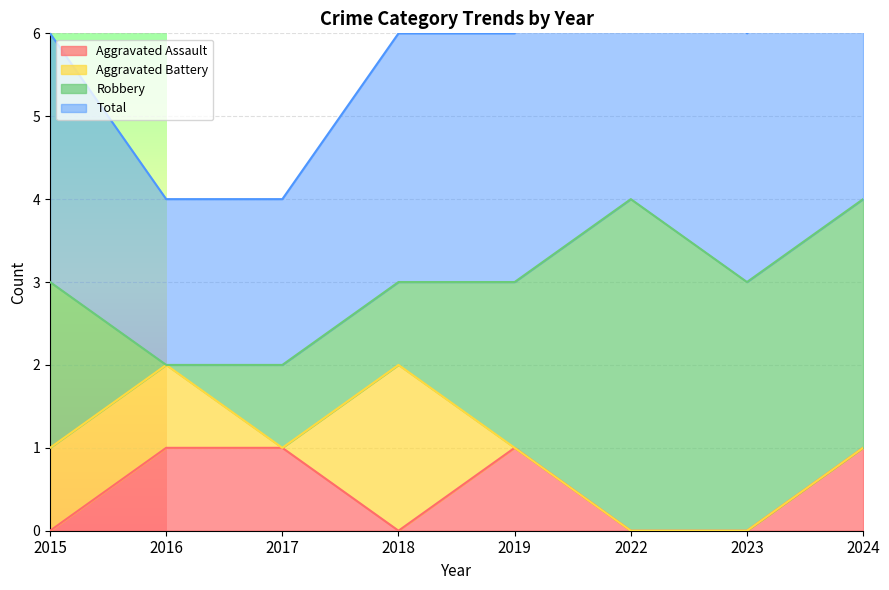

True or false: Aggravated Assault has more than 0 points higher than both neighbors.

True